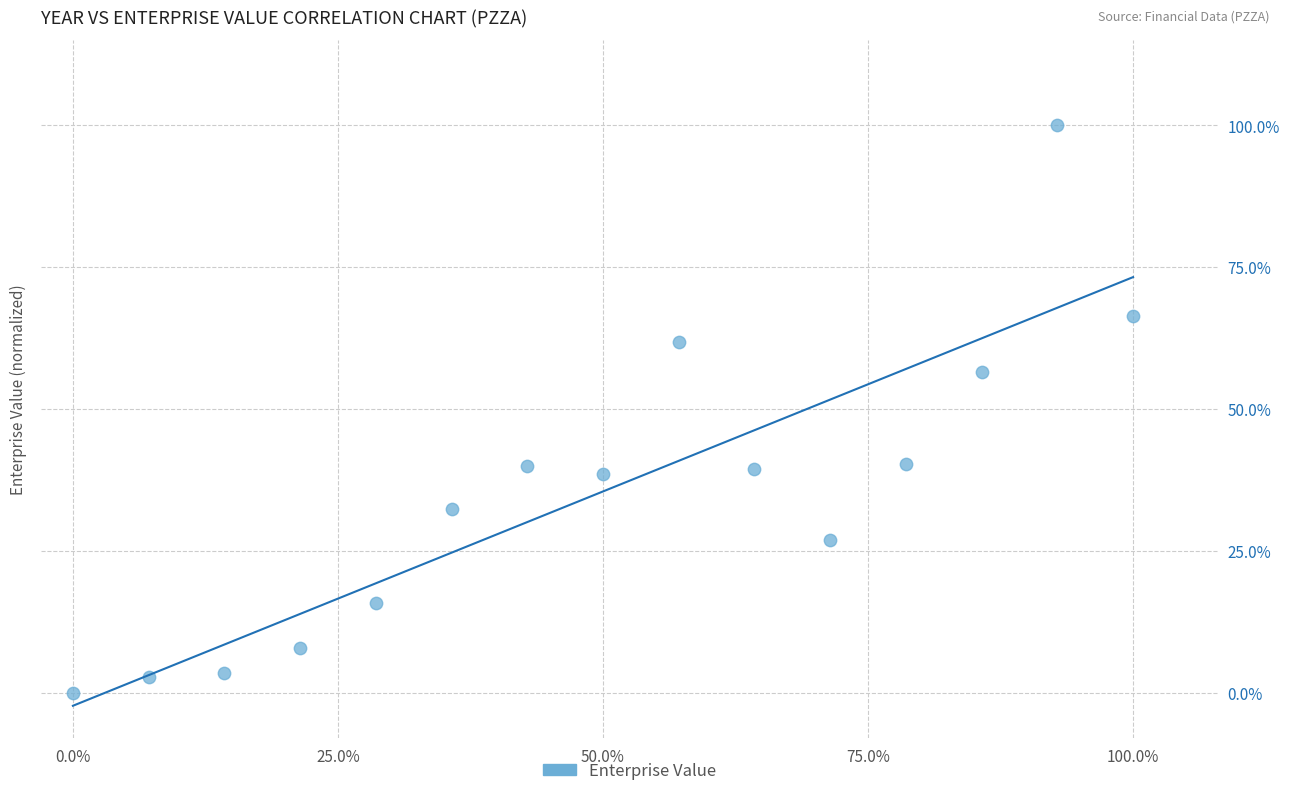

What Y value in the scatter plot is closest to 50?

56.5